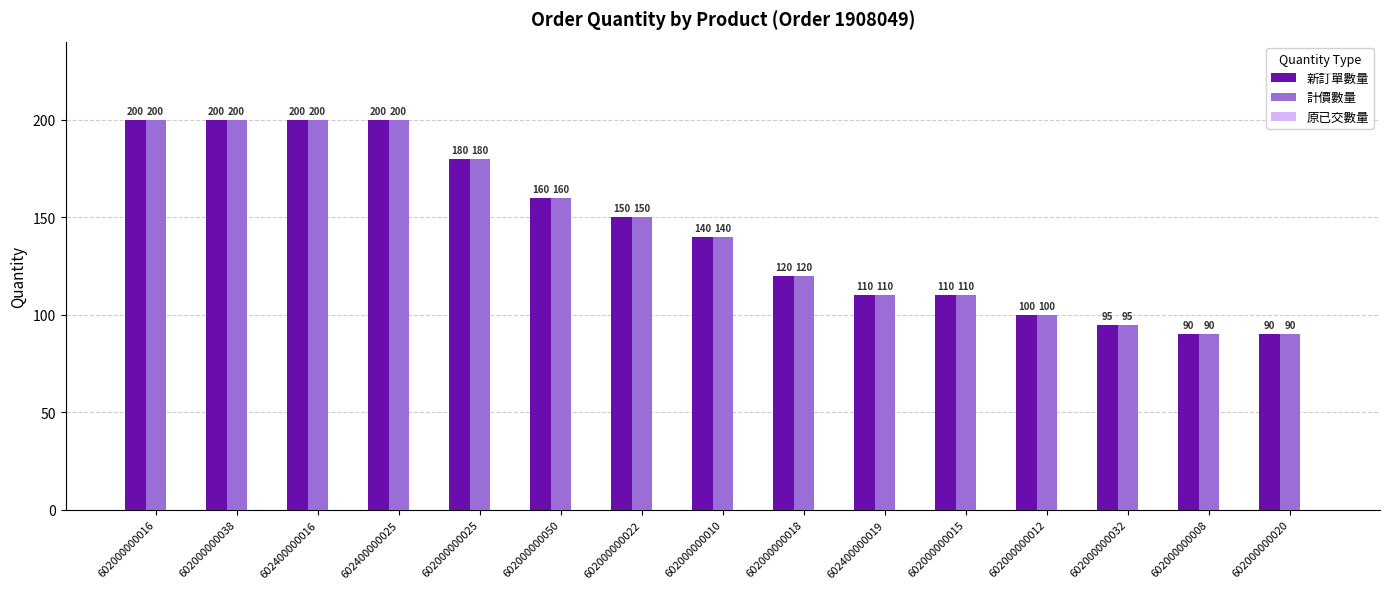

The 計價數量 series shows 140 at 602000000010. True or false?

True